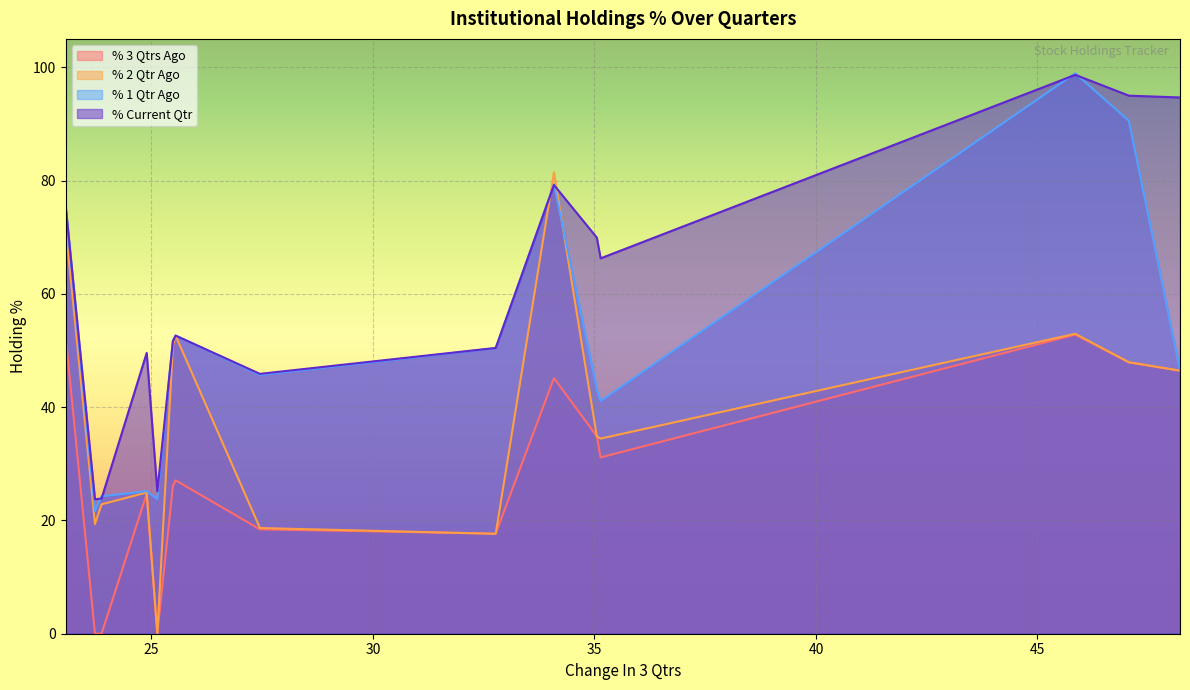

Which series has the largest total across all categories?

% Current Qtr